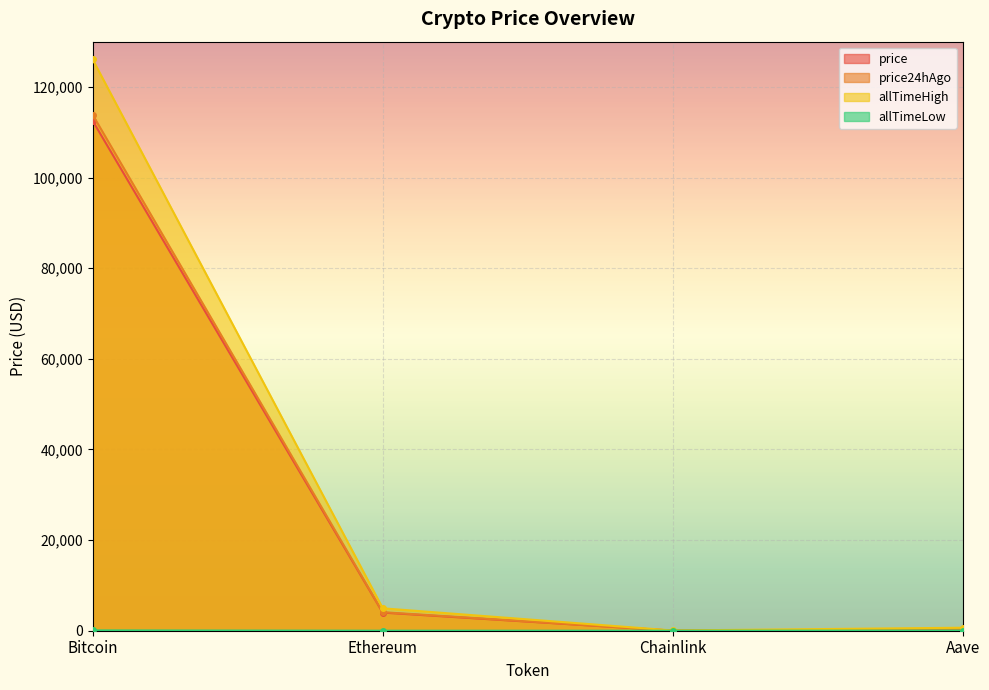

What is the sum of the allTimeHigh values at Bitcoin and Ethereum?

131026.1